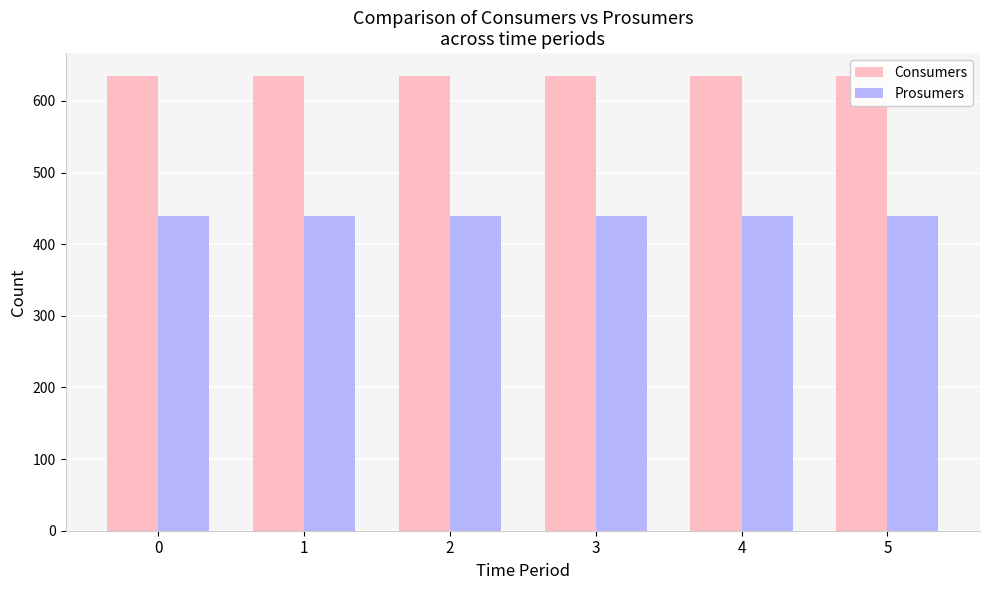

What is the spread (max minus min) of values at 1?

195